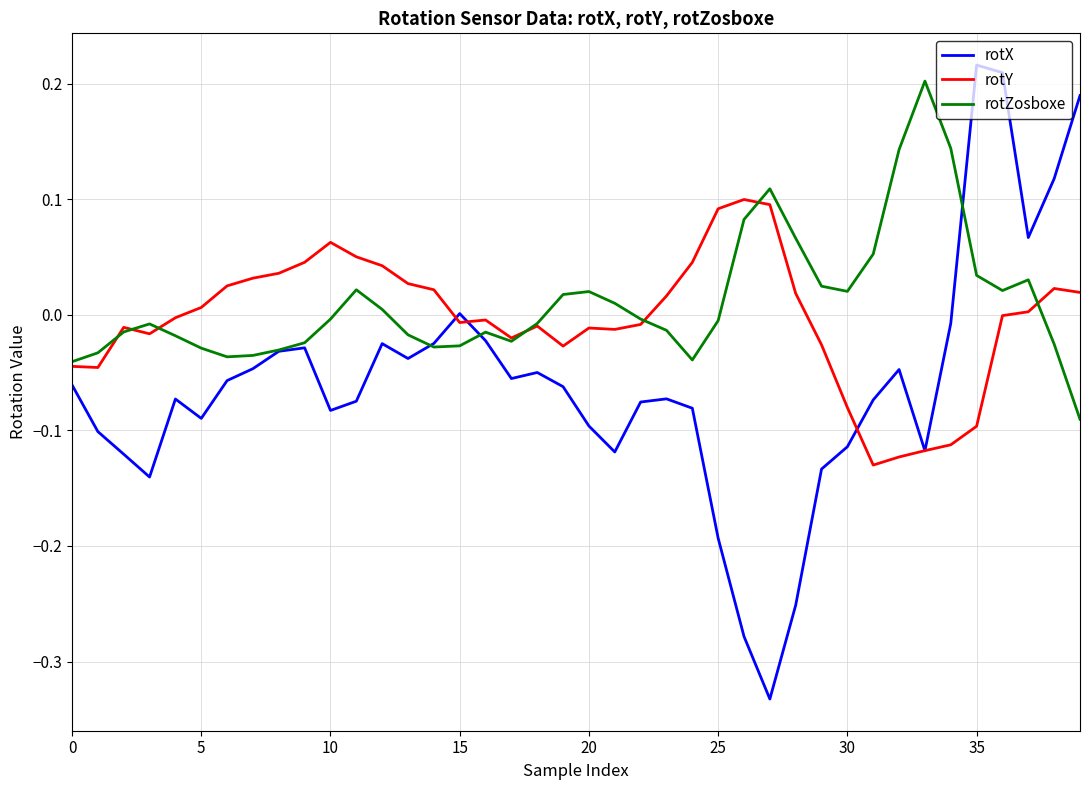

List the series in order of their peak value, lowest first.

rotY, rotZosboxe, rotX